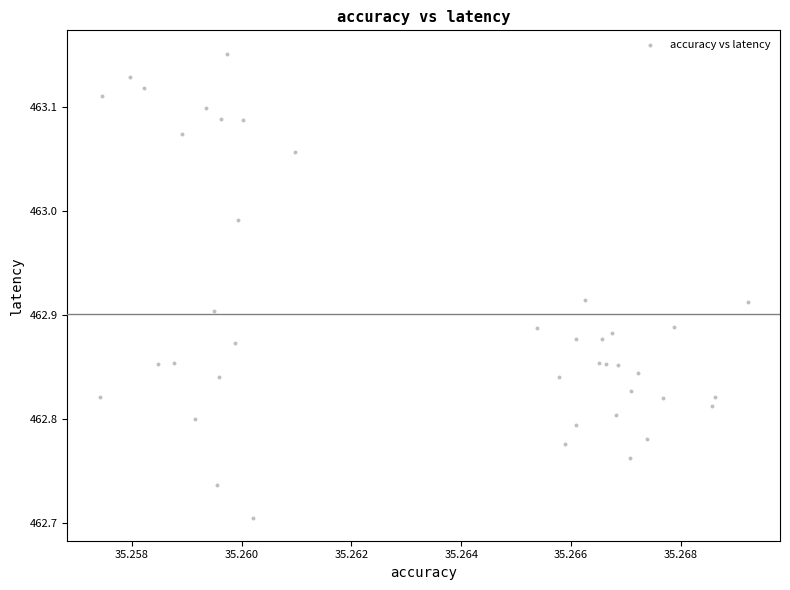

What is the range of Y values (max minus min)?

0.4